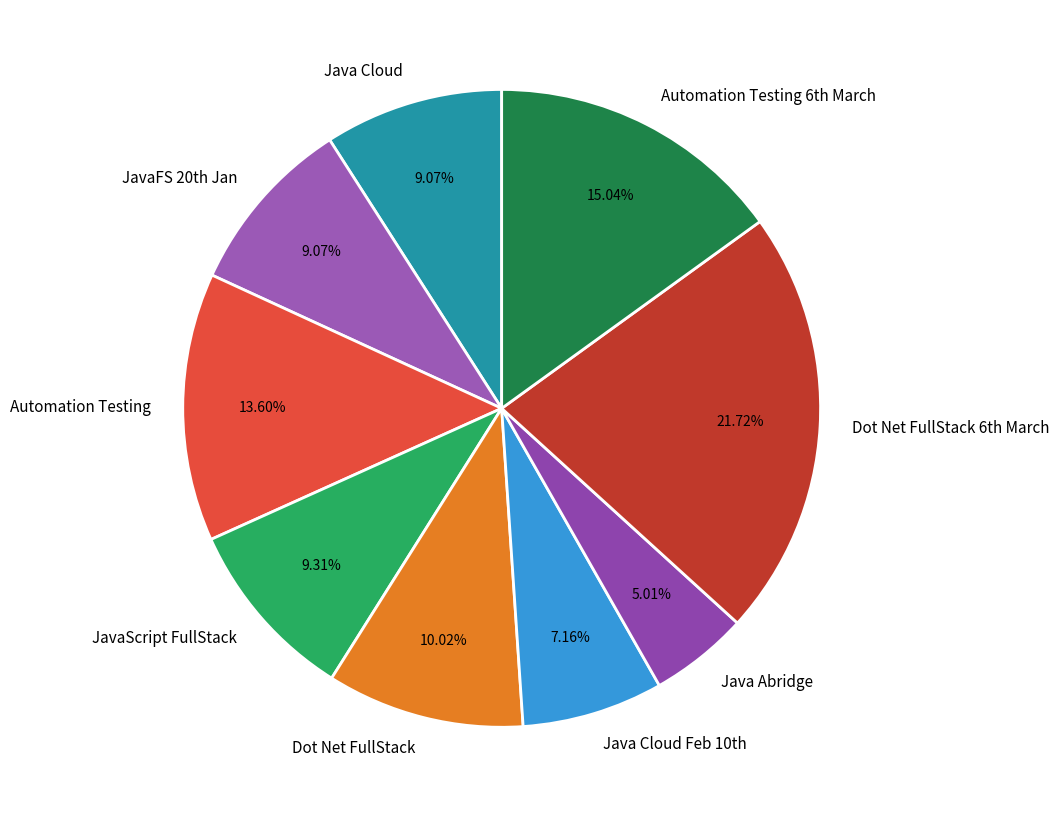

True or false: Java Abridge accounts for 1% of the total.

False